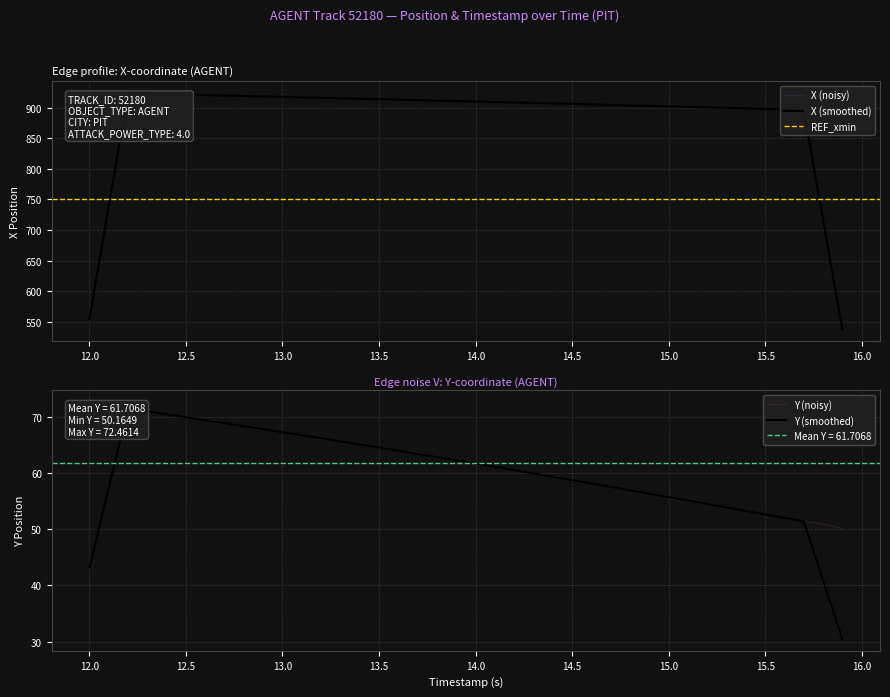

Is the value of Y at 15.5 greater than the value of X at 14.0?

Yes